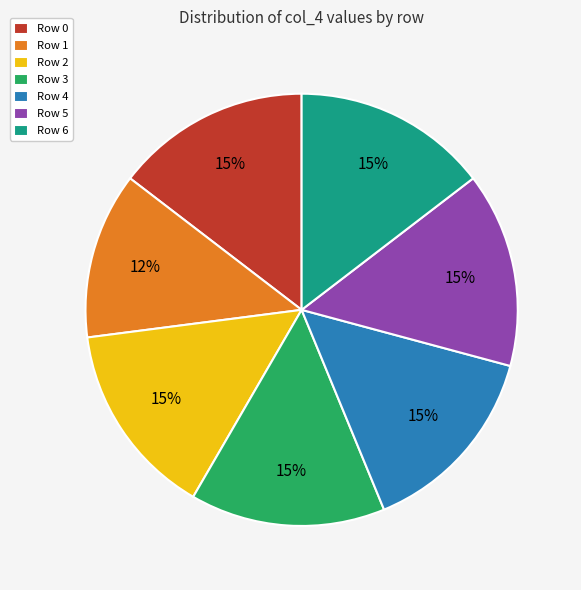

The Row 0 slice represents 7% of the pie. True or false?

False